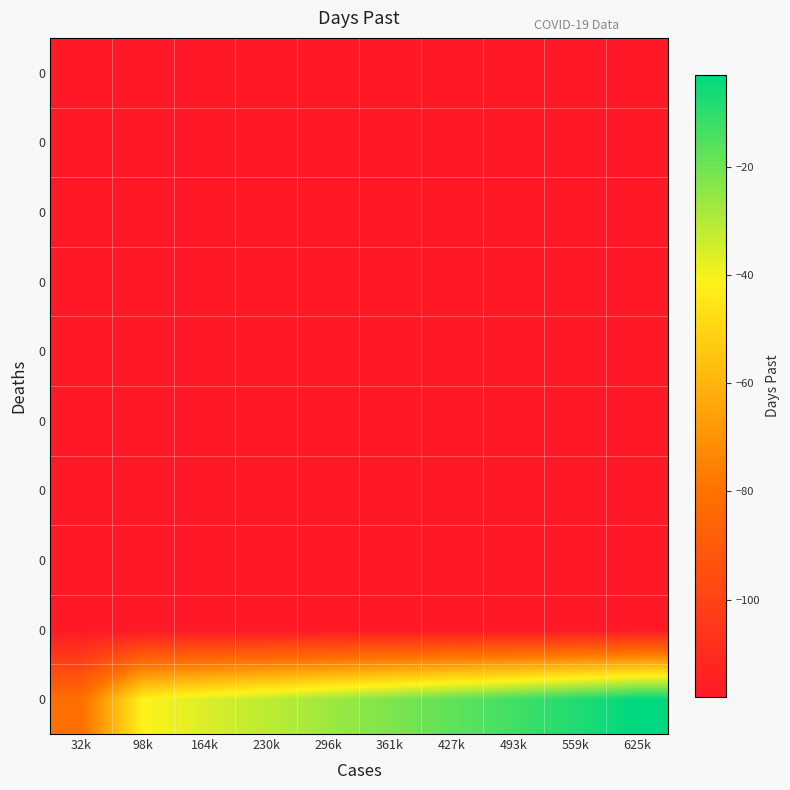

At which category is the sum across all series the highest?

625k